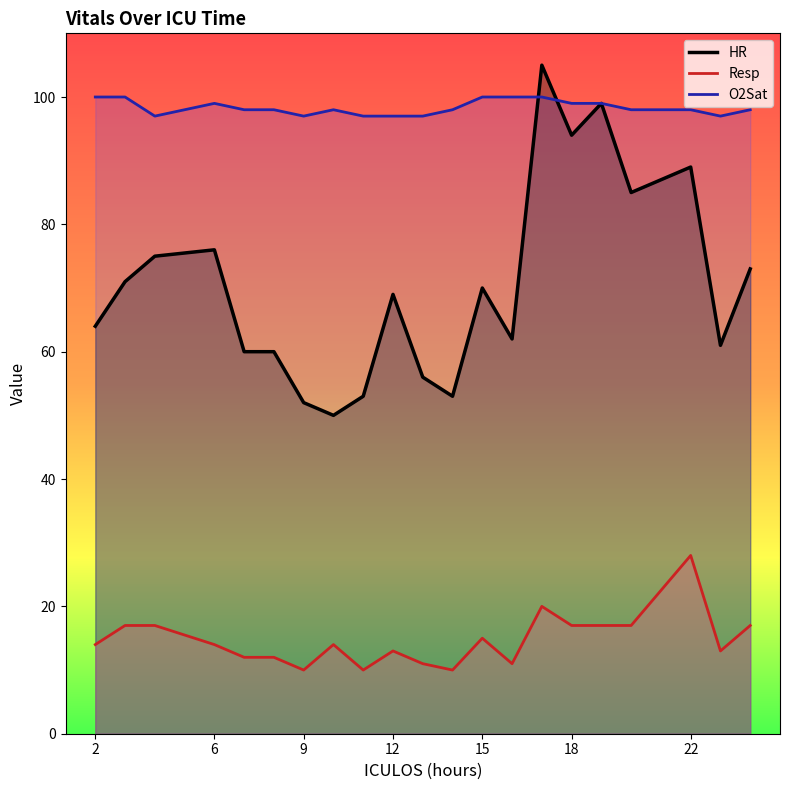

Count the number of categories in the chart.

21